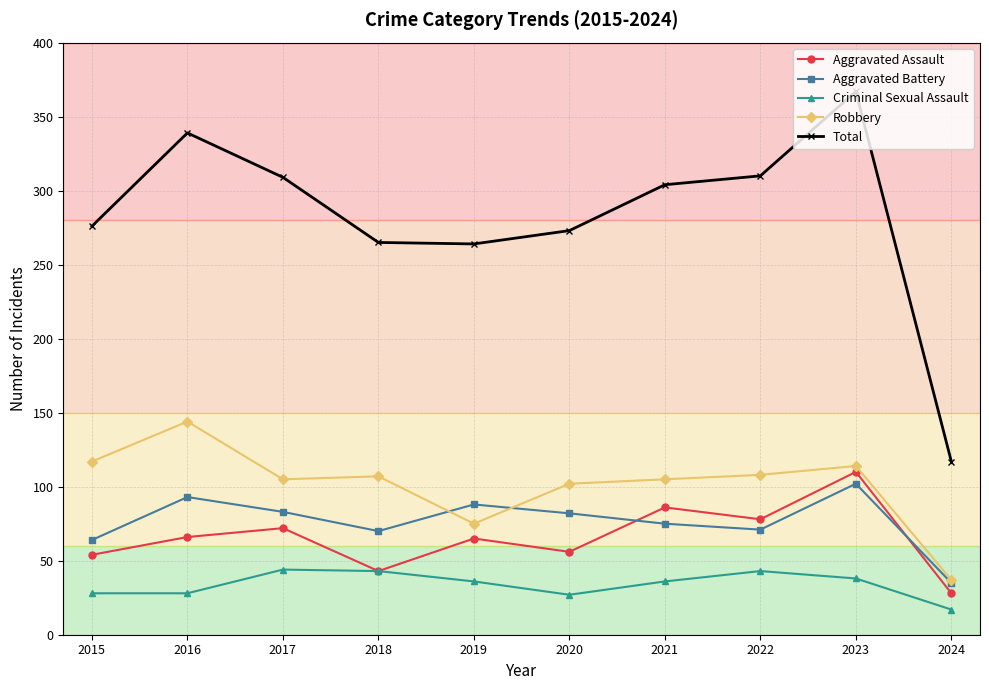

Rank the series by their maximum value, from highest to lowest.

Total, Robbery, Aggravated Assault, Aggravated Battery, Criminal Sexual Assault